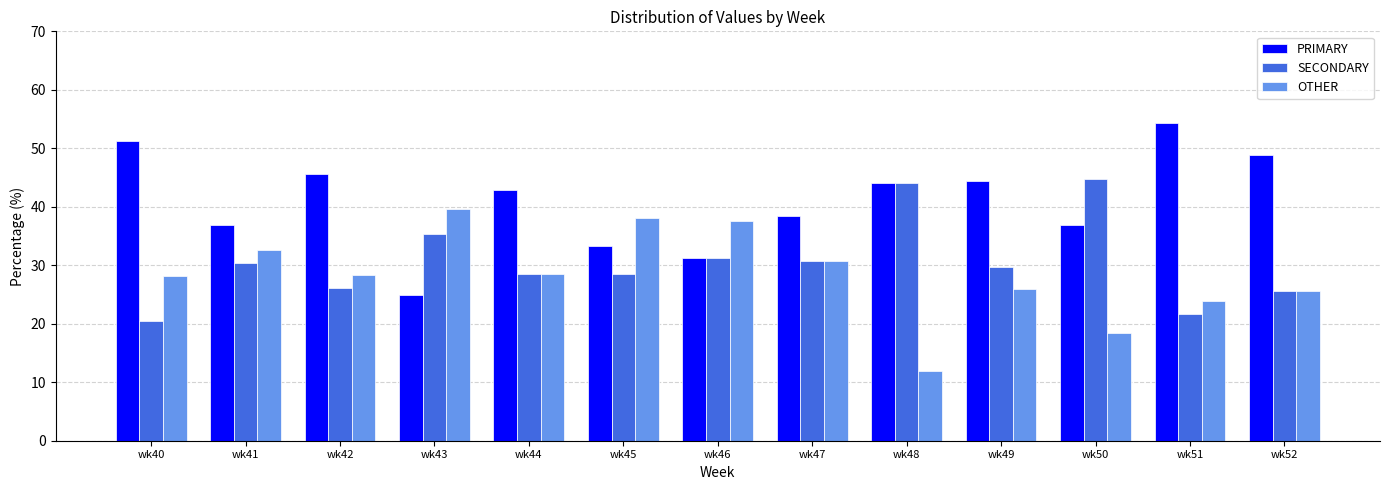

Read the OTHER value at wk49.

25.9